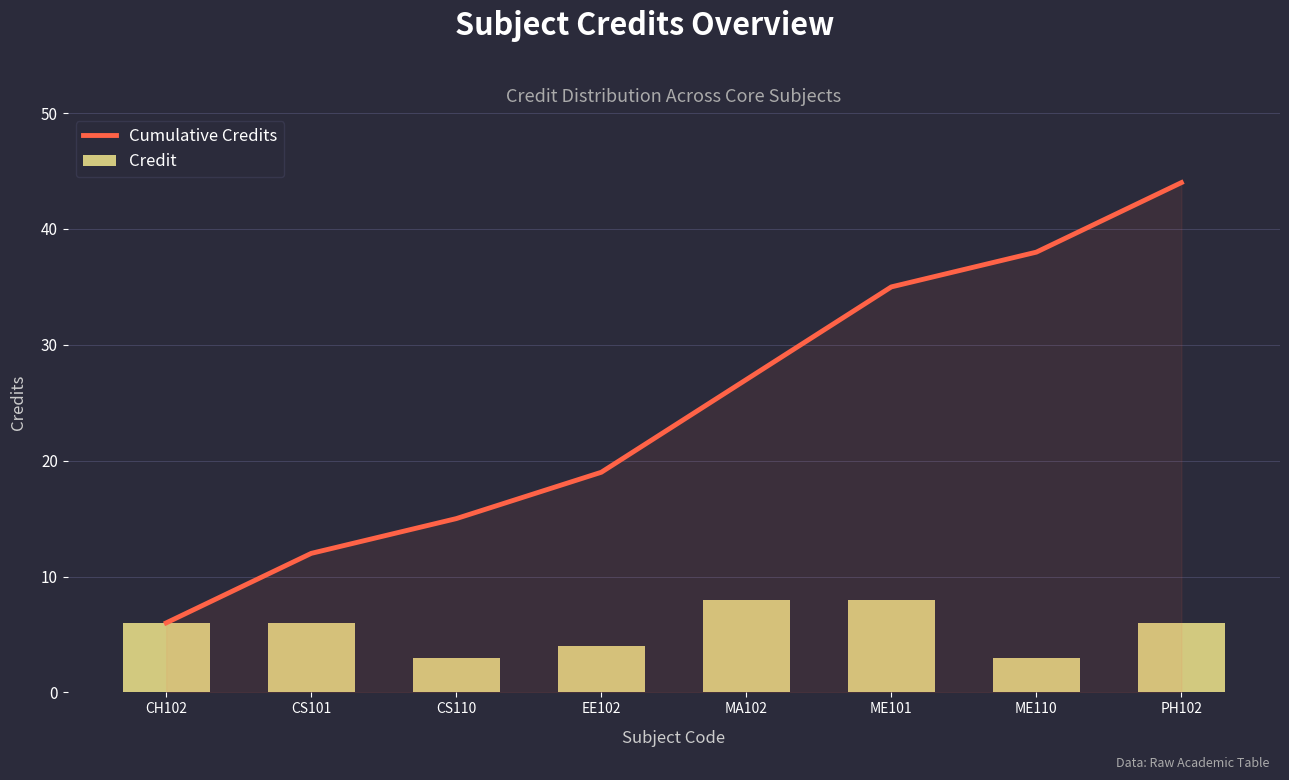

Reading left to right, transcribe all the data shown in this chart.

Cumulative Credits: 6	12	15	19	27	35	38	44
Credit: 6	6	3	4	8	8	3	6